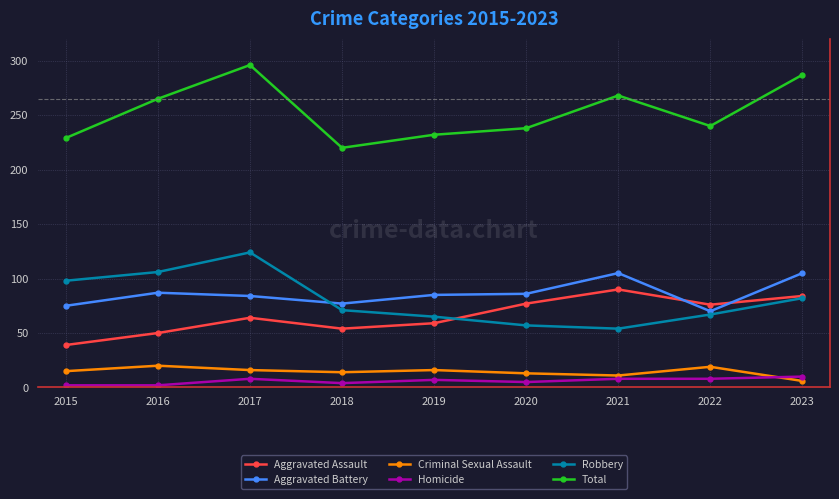

What are all the series names shown in the legend?

Aggravated Assault, Aggravated Battery, Criminal Sexual Assault, Homicide, Robbery, Total